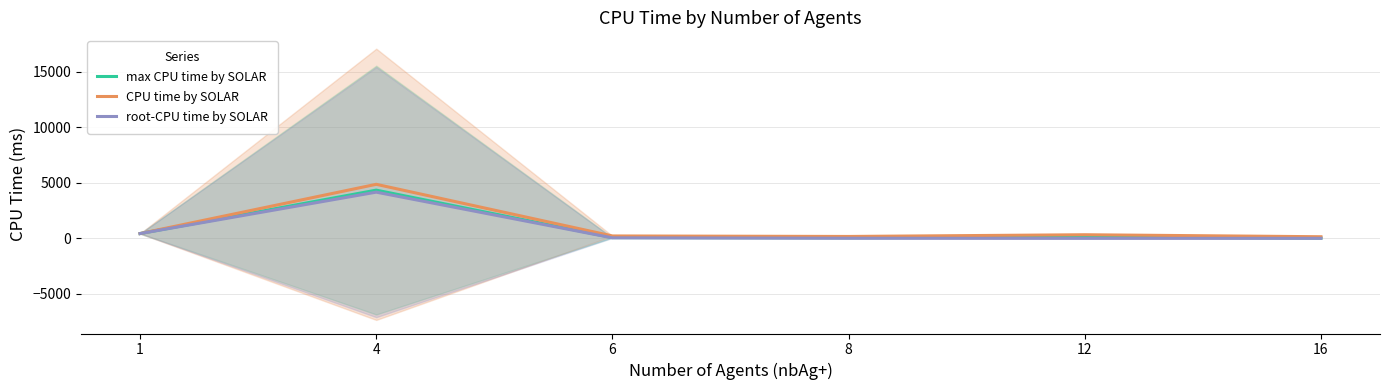

What is the total value across all series at 8?

239.0